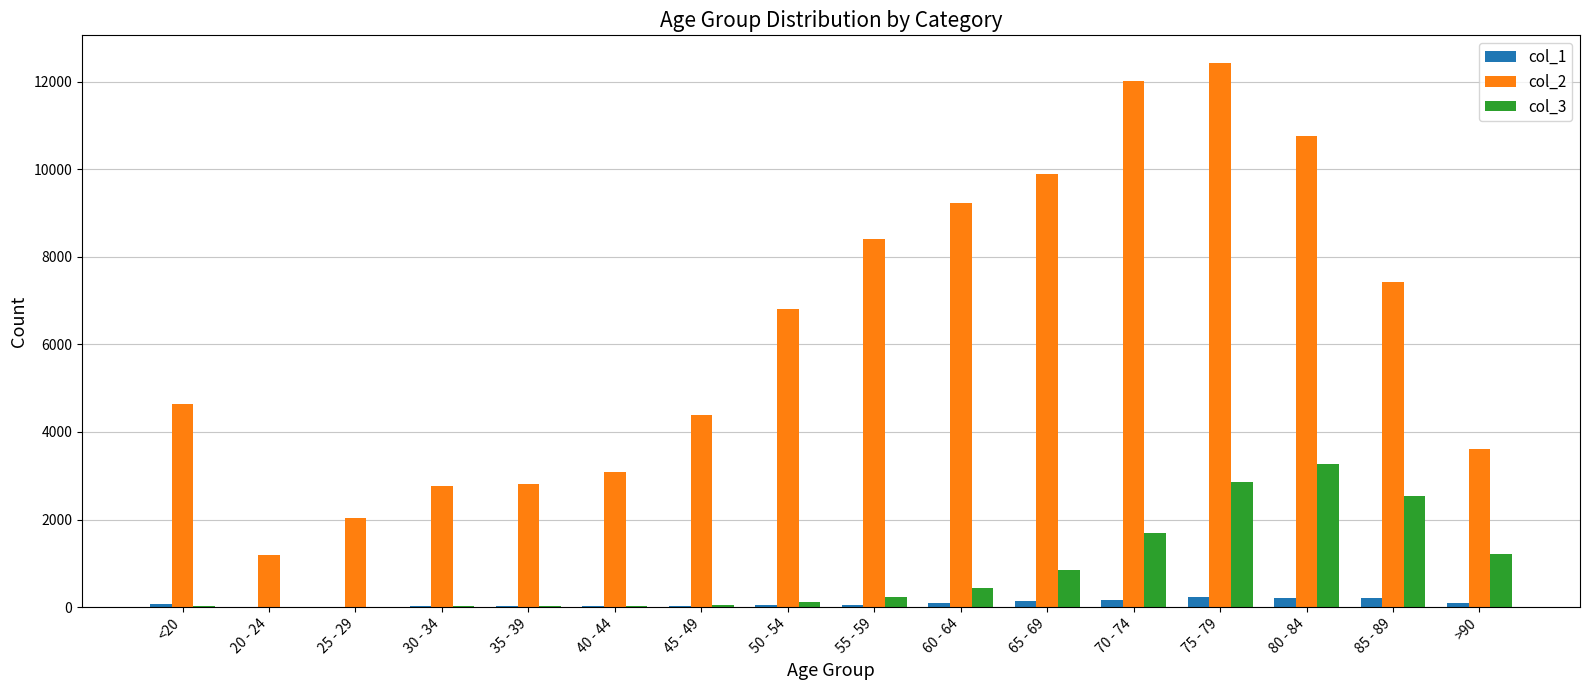

Which series has the largest total across all categories?

col_2